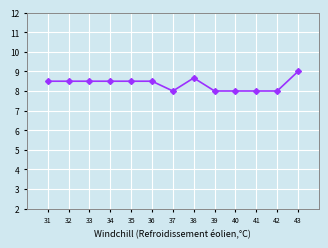

What is the sum of the values at 40 and 34?

16.5